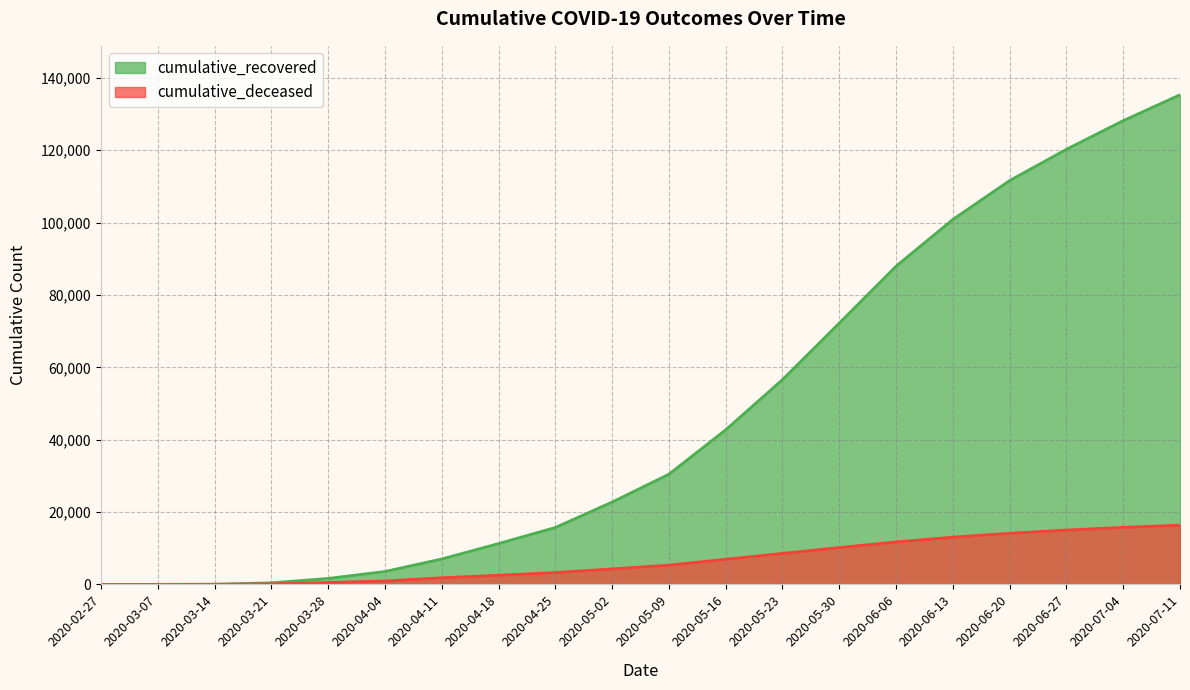

Rank the categories by cumulative_recovered value from highest to lowest.

2020-07-11, 2020-07-04, 2020-06-27, 2020-06-20, 2020-06-13, 2020-06-06, 2020-05-30, 2020-05-23, 2020-05-16, 2020-05-09, 2020-05-02, 2020-04-25, 2020-04-18, 2020-04-11, 2020-04-04, 2020-03-28, 2020-03-21, 2020-03-14, 2020-03-07, 2020-02-27